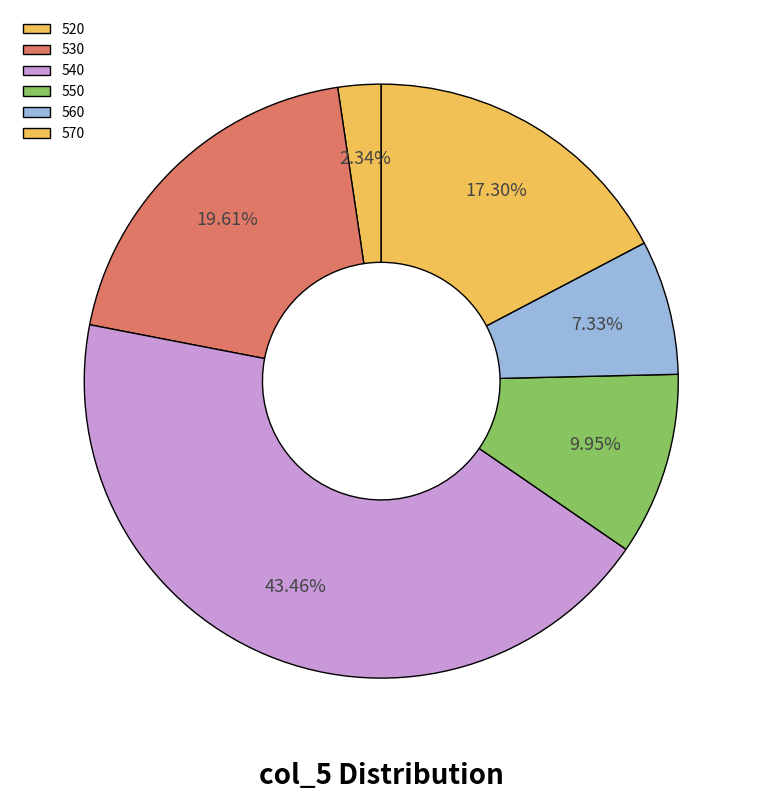

Combined, do 550 and 570 account for over 50%?

No